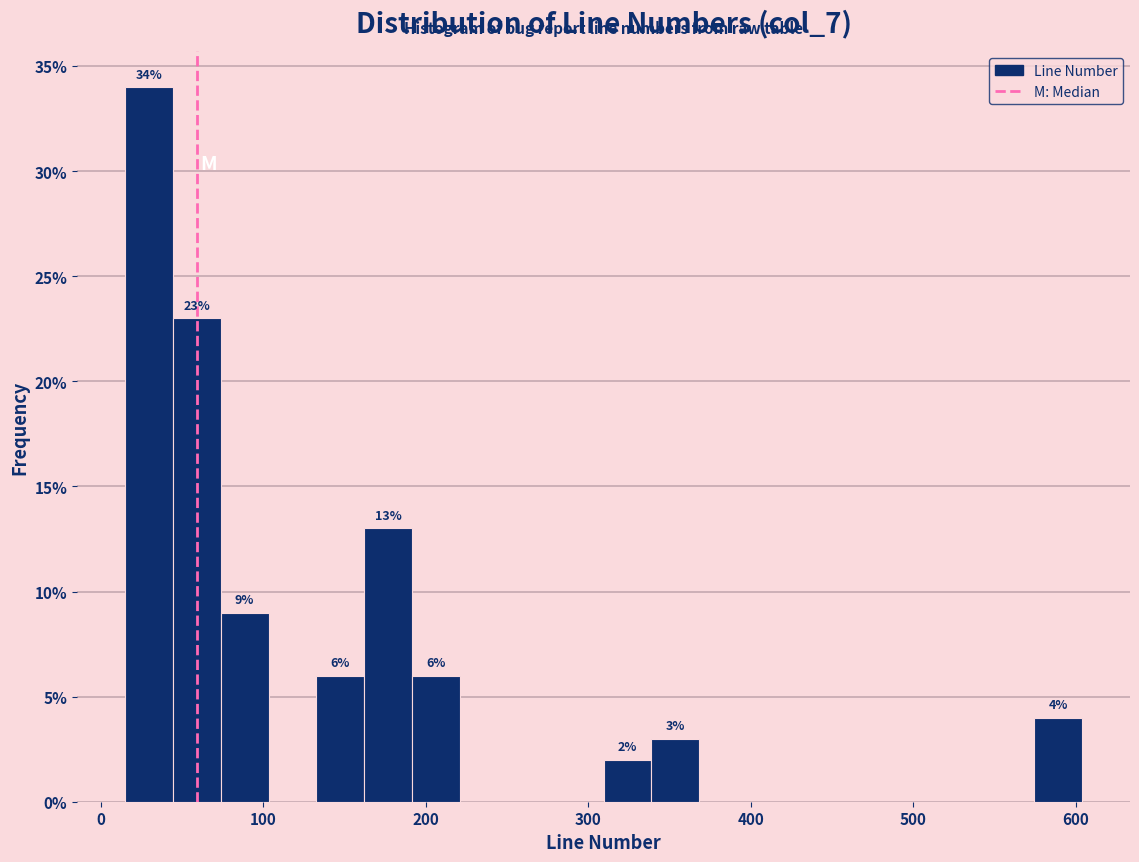

Read against the x-axis, roughly where is the centre of the tallest bar?

30